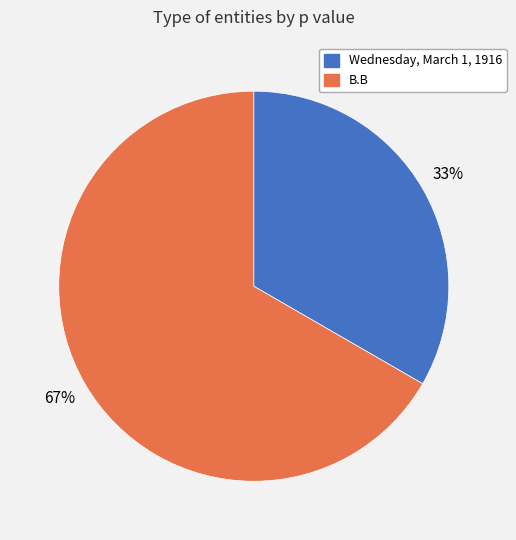

Which has a higher value, B.B or Wednesday, March 1, 1916?

B.B